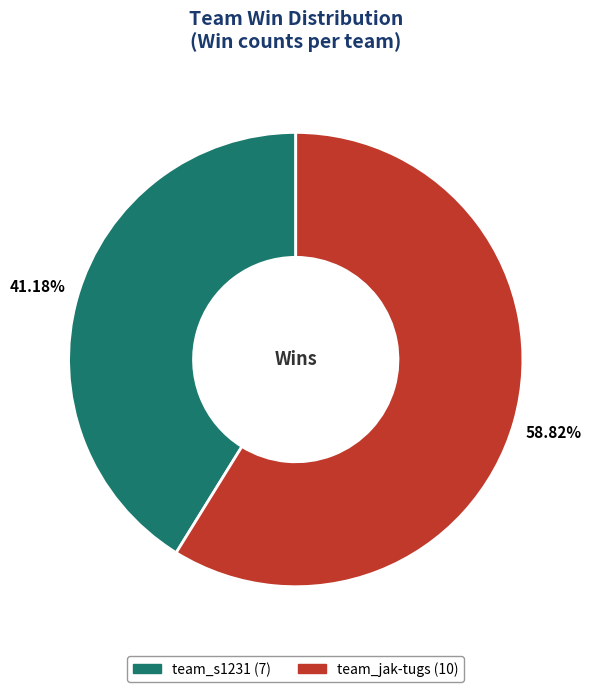

Which slice is the smallest?

team_s1231